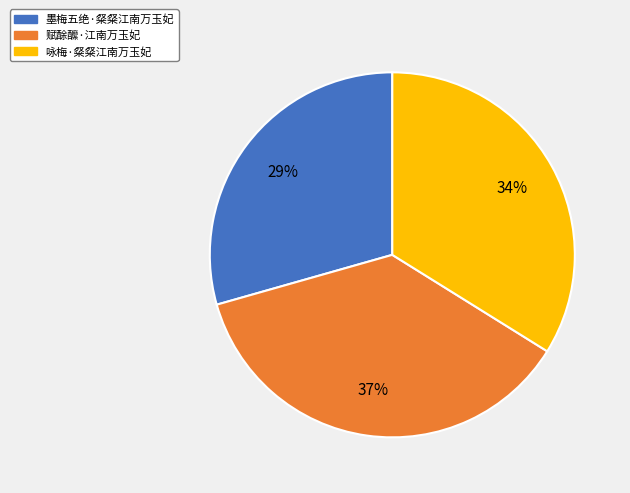

Combined, do 赋酴醿·江南万玉妃 and 咏梅·粲粲江南万玉妃 account for over 50%?

Yes